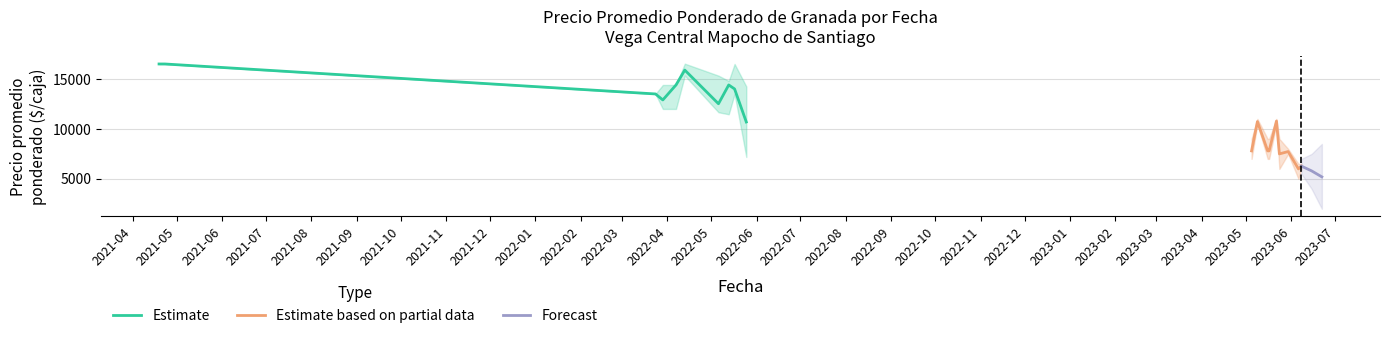

Reading right to left, list all the values displayed in this chart.

Precio promedio ponderado: 2023-06-08=6275	2023-06-06=6000	2023-05-30=7734	2023-05-24=7500	2023-05-22=10786	2023-05-17=7800	2023-05-16=7800	2023-05-09=10734	2023-05-05=7800	2022-05-25=10694	2022-05-17=14000	2022-05-13=14400	2022-05-06=12519	2022-04-13=15889	2022-04-07=14400	2022-03-29=12900	2022-03-24=13500	2021-04-23=16500	2021-04-19=16500
Precio maximo: 2023-06-08=6500	2023-06-06=6500	2023-05-30=8000	2023-05-24=9000	2023-05-22=11000	2023-05-17=9000	2023-05-16=9000	2023-05-09=11000	2023-05-05=9000	2022-05-25=14250	2022-05-17=16500	2022-05-13=14800	2022-05-06=15333	2022-04-13=16533	2022-04-07=14400	2022-03-29=14400	2022-03-24=13500	2021-04-23=16500	2021-04-19=16500
Precio minimo: 2023-06-08=6000	2023-06-06=5000	2023-05-30=7500	2023-05-24=6000	2023-05-22=10500	2023-05-17=7000	2023-05-16=7000	2023-05-09=10500	2023-05-05=7000	2022-05-25=7194	2022-05-17=13500	2022-05-13=11467	2022-05-06=11667	2022-04-13=15333	2022-04-07=12000	2022-03-29=12000	2022-03-24=13500	2021-04-23=16500	2021-04-19=16500